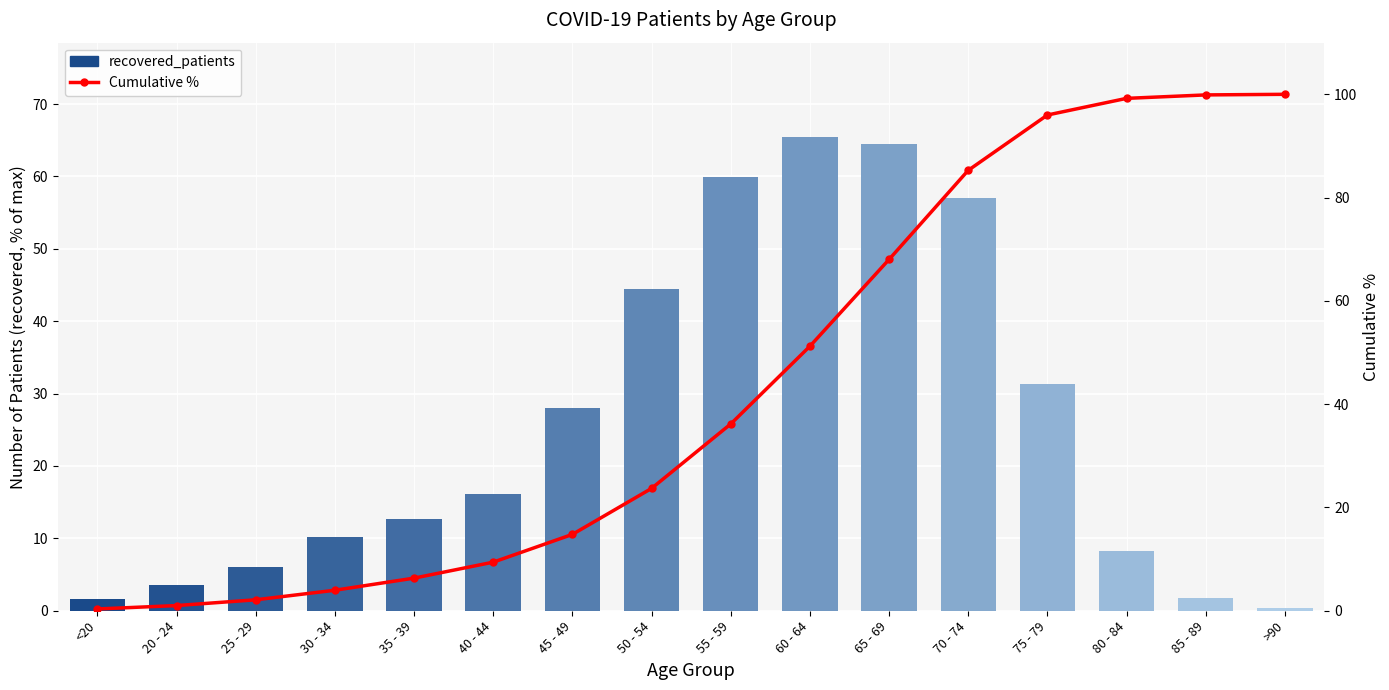

What is the value of the recovered_patients bar at the 9th from the left?

60.0